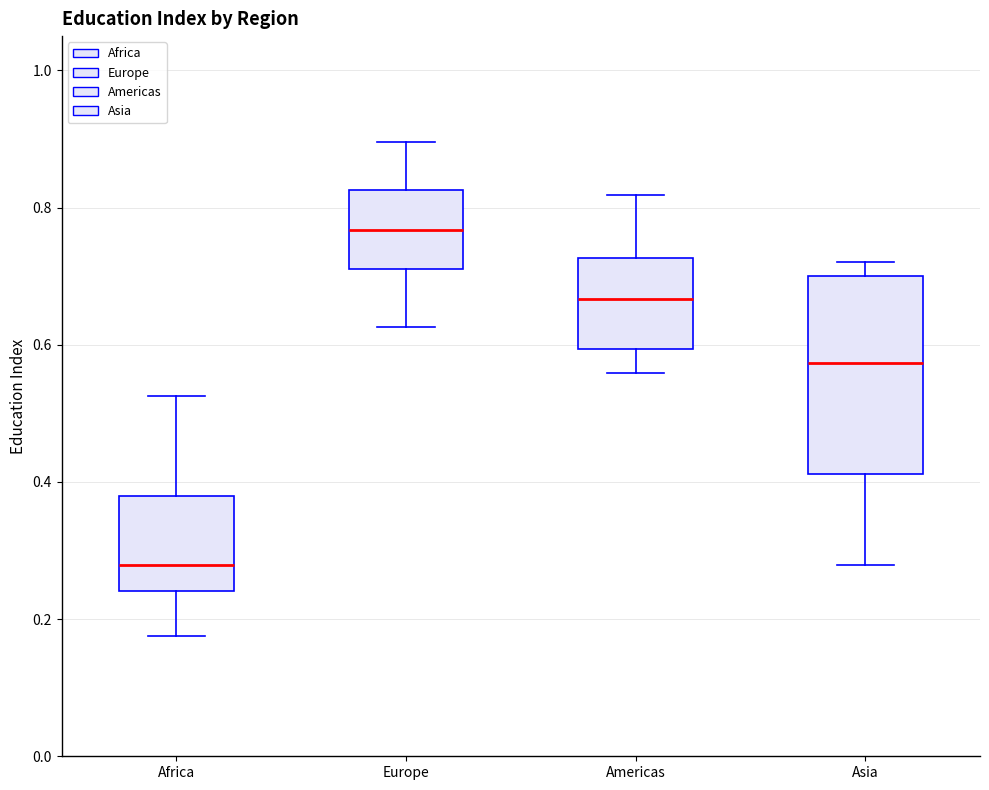

Reading left to right, transcribe this box plot: for each box, give where its median line is, the range the box spans, and where its two whiskers end, as read against the y-axis. The values are not printed on the chart, so give them approximately, as read against the axis.

Africa: median 0.28, box 0.24 to 0.38, whiskers 0.18 to 0.52
Europe: median 0.76, box 0.72 to 0.82, whiskers 0.62 to 0.90
Americas: median 0.66, box 0.60 to 0.72, whiskers 0.56 to 0.82
Asia: median 0.58, box 0.42 to 0.70, whiskers 0.28 to 0.72